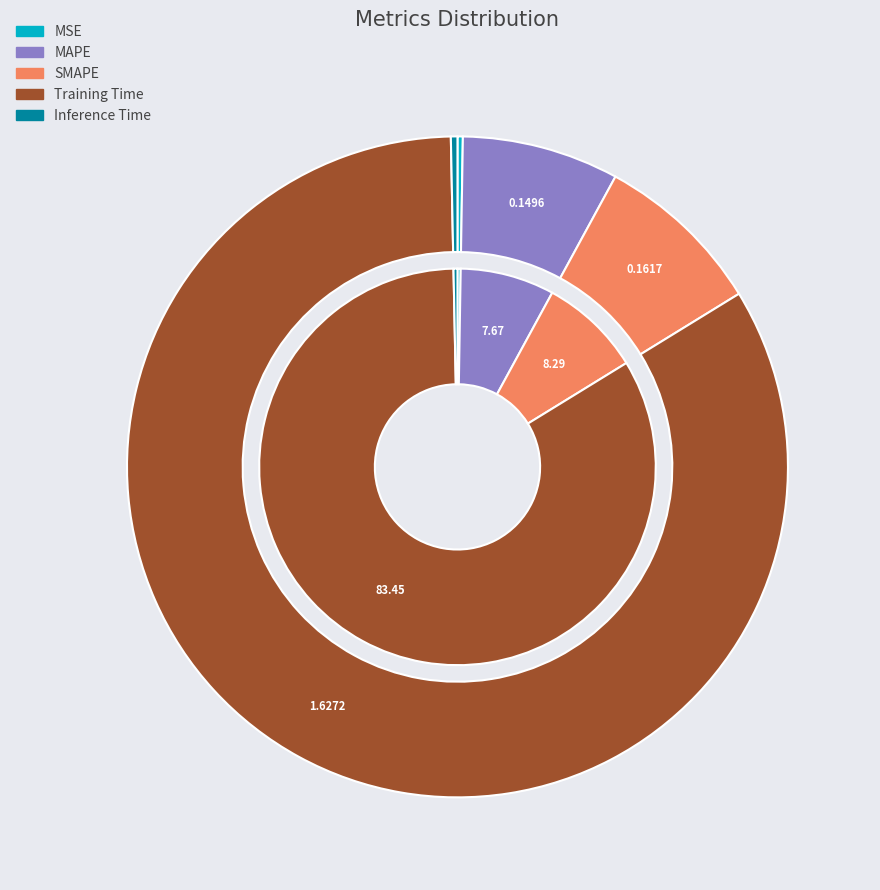

What is the largest slice in the pie chart?

Training Time